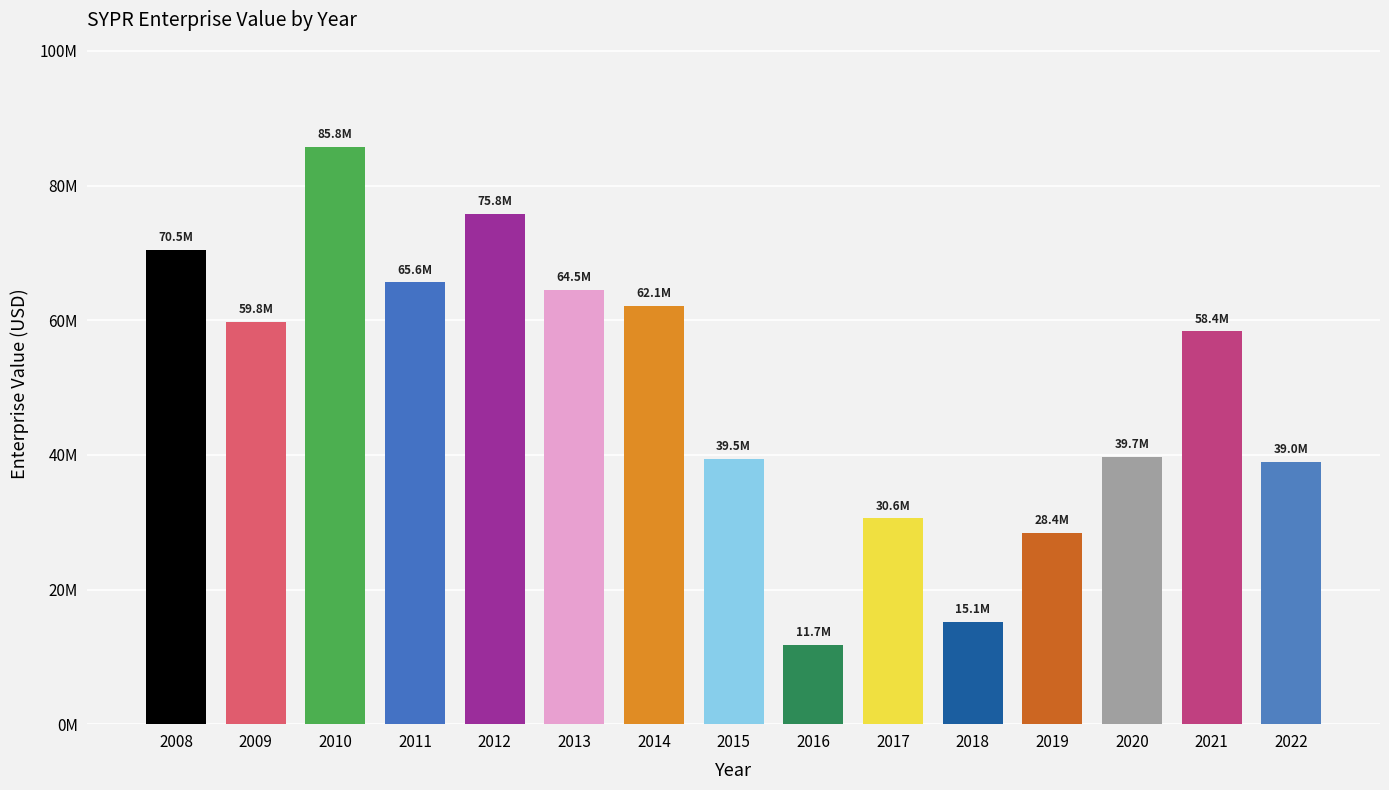

Reading left to right, transcribe all the data shown in this chart.

2008=70485650.0	2009=59790860.0	2010=85784250.0	2011=65613160.0	2012=75774000.0	2013=64521700.0	2014=62095760.0	2015=39456920.0	2016=11740680.0	2017=30564847.4	2018=15141360.0	2019=28426786.5	2020=39702680.0	2021=58356100.0	2022=38998337.8